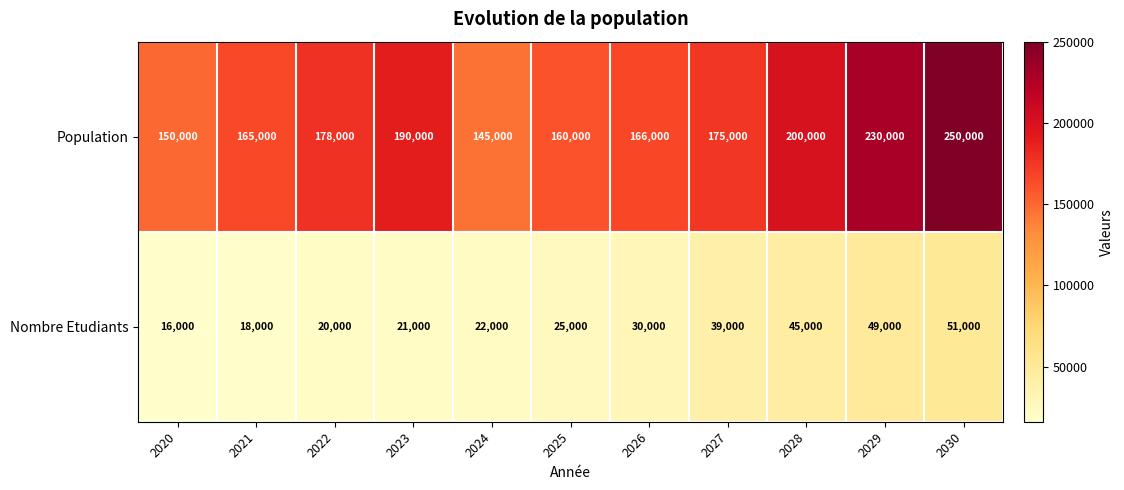

At which label does Nombre Etudiants reach its minimum?

2020